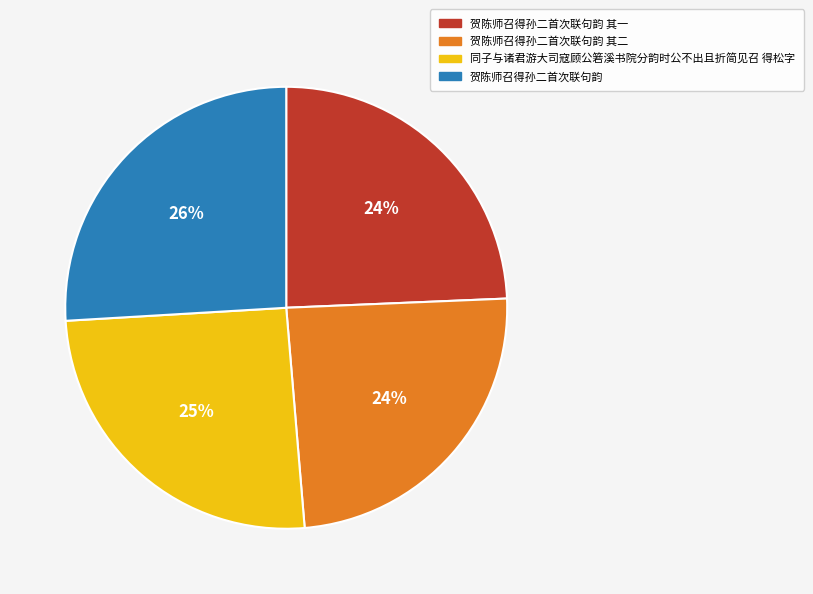

What percentage is the 贺陈师召得孙二首次联句韵 其一 slice, to the nearest percent?

24%